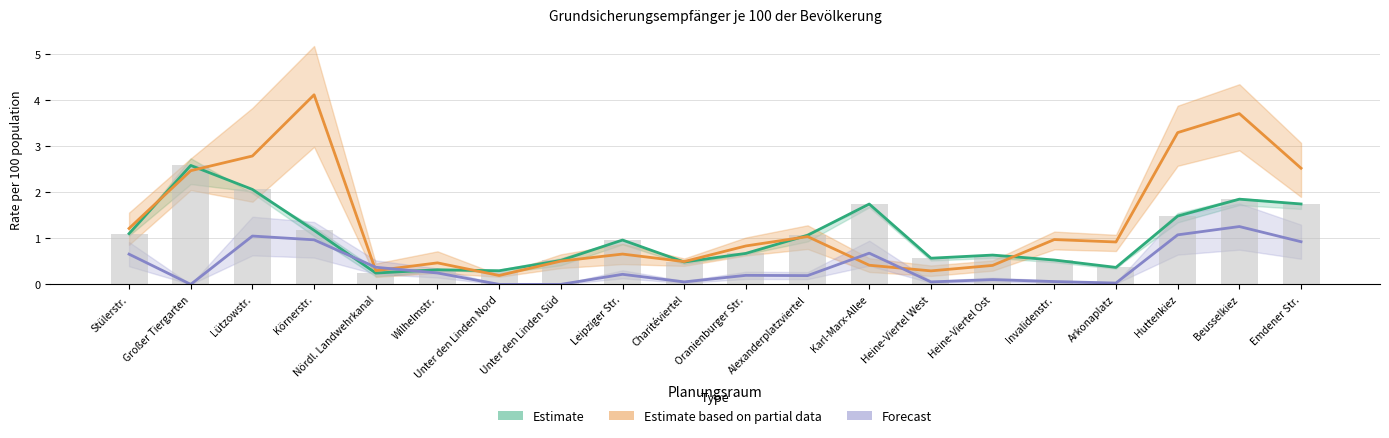

What is the sum of all Forecast (18-64) values?

8.1